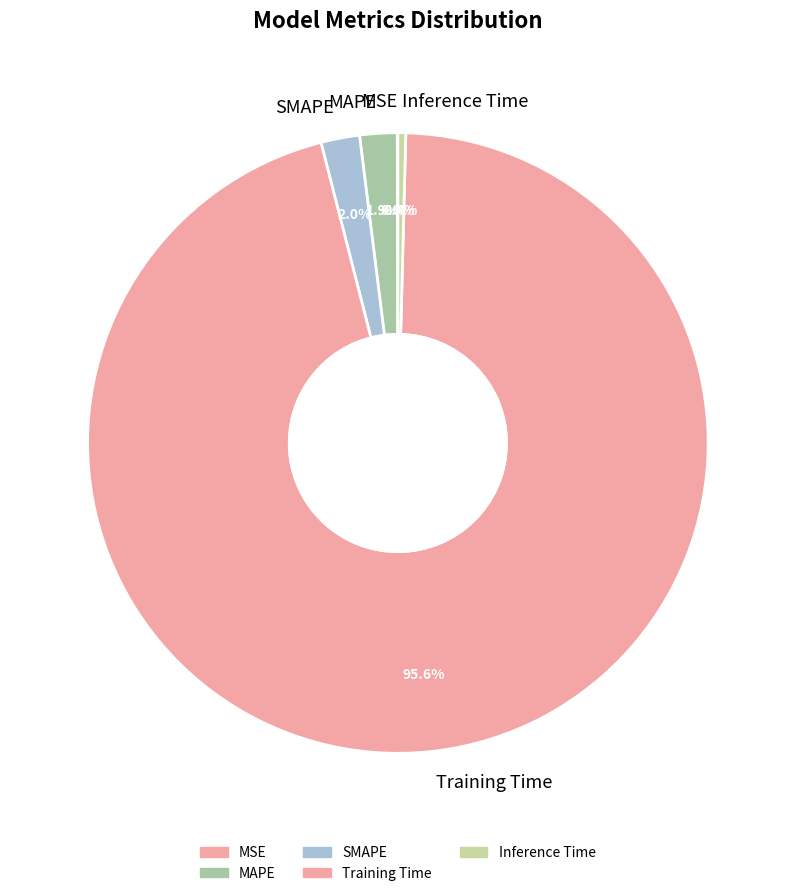

To the nearest percent, what is the combined percentage of Inference Time and MAPE?

2%